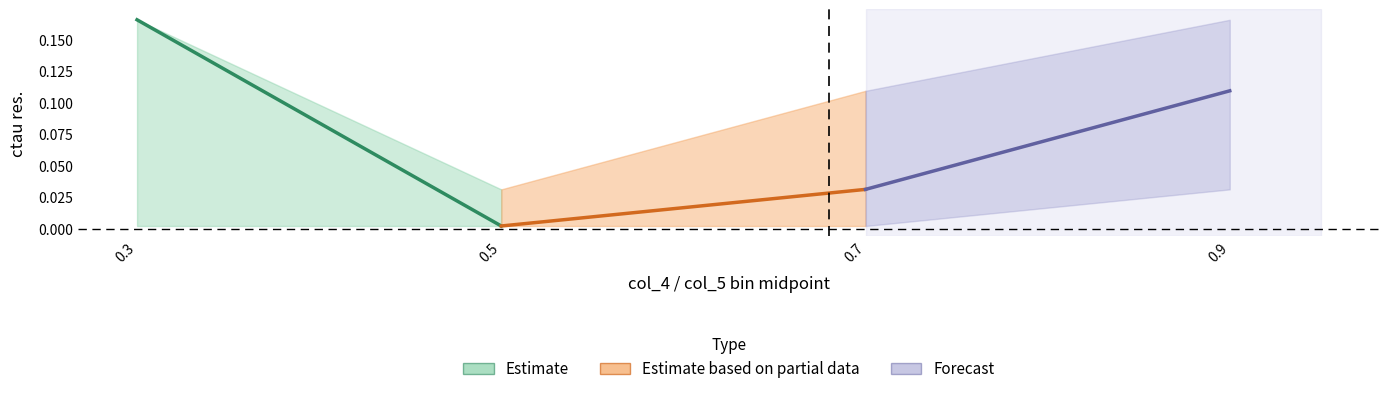

The value of Estimate based on partial data at 0.7 is 0.0. True or false?

True